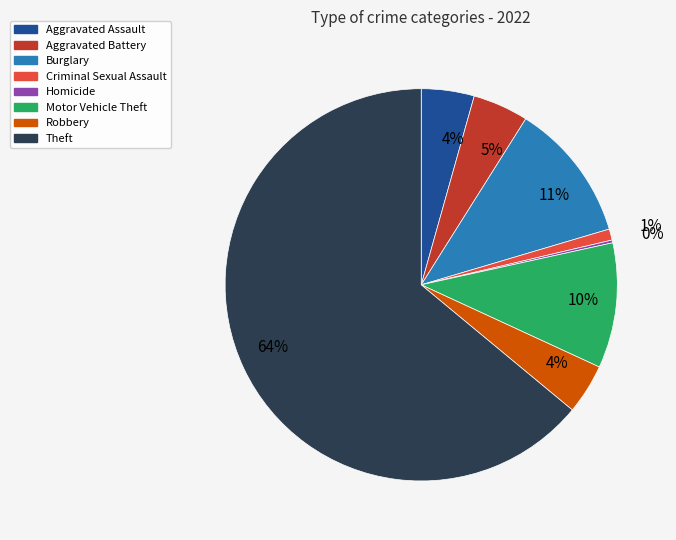

To the nearest percent, what is the average slice percentage?

12%